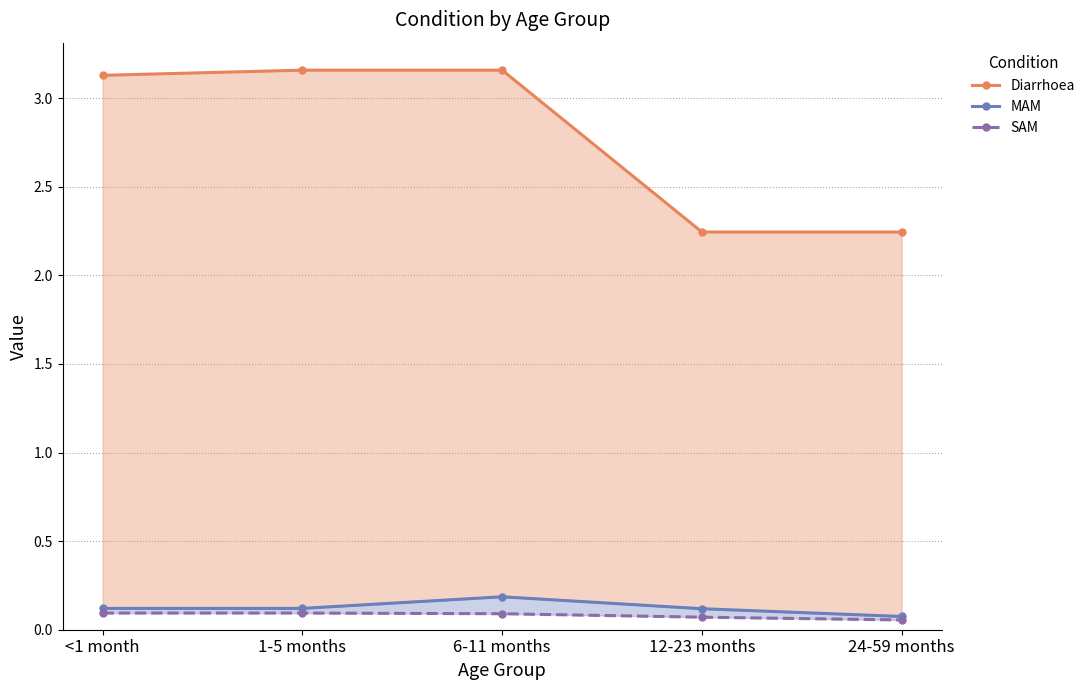

What is the maximum value for Diarrhoea?

3.2